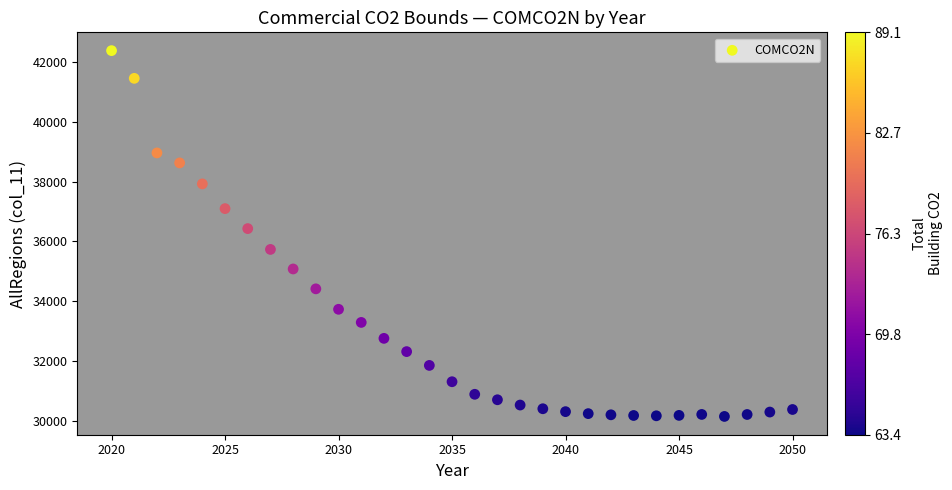

What Y value in the scatter plot is closest to 36261?

36426.3